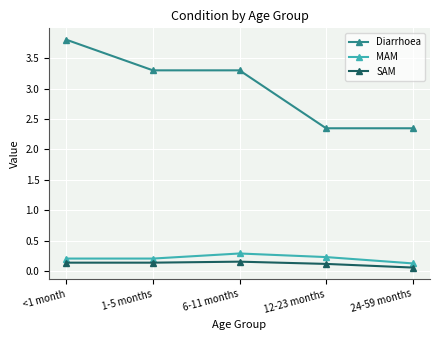

Which series has the largest total across all categories?

Diarrhoea